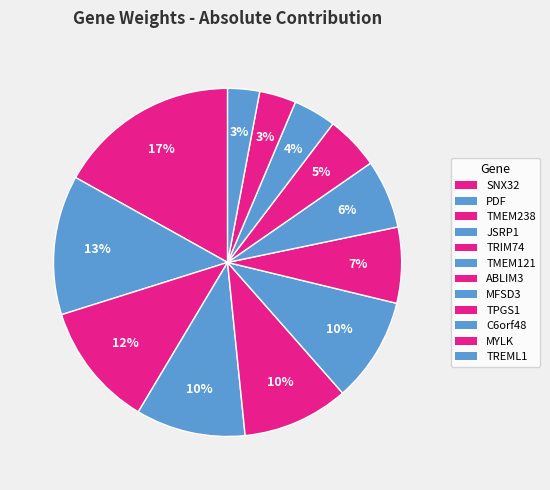

True or false: ABLIM3 accounts for 7% of the total.

True